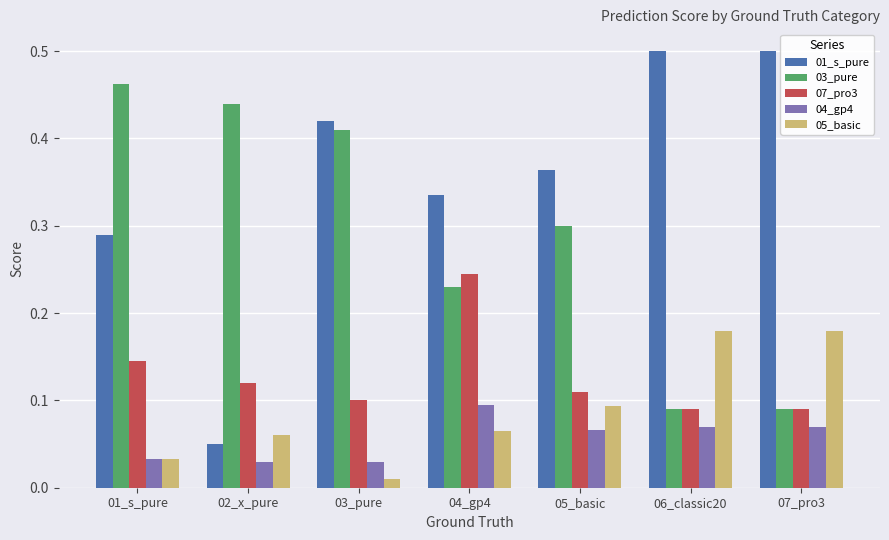

Which series has the largest range (max minus min)?

01_s_pure